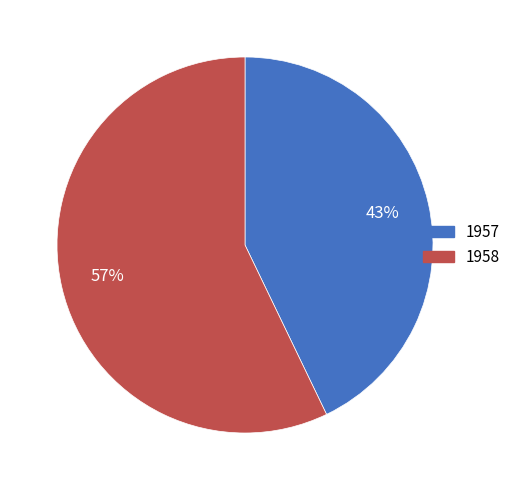

Which has a higher value, 1958 or 1957?

1958